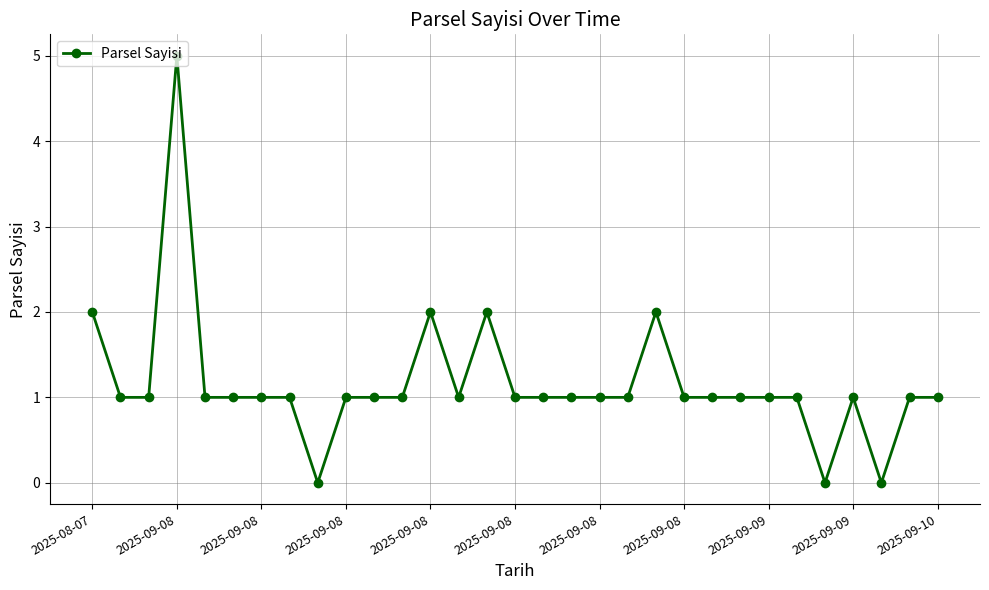

What is the sum of all values?

36